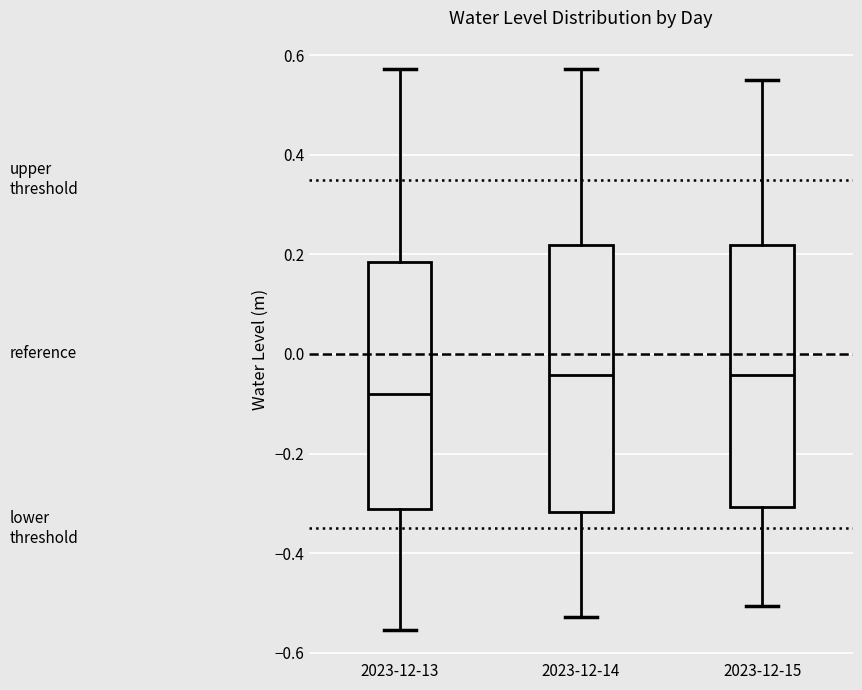

Which box's median line is the lowest?

2023-12-13